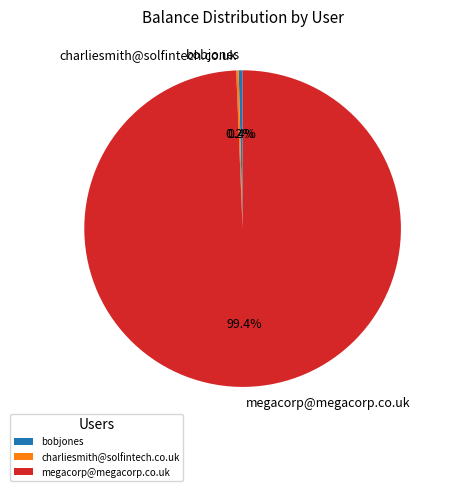

Which has a higher value, bobjones or megacorp@megacorp.co.uk?

megacorp@megacorp.co.uk